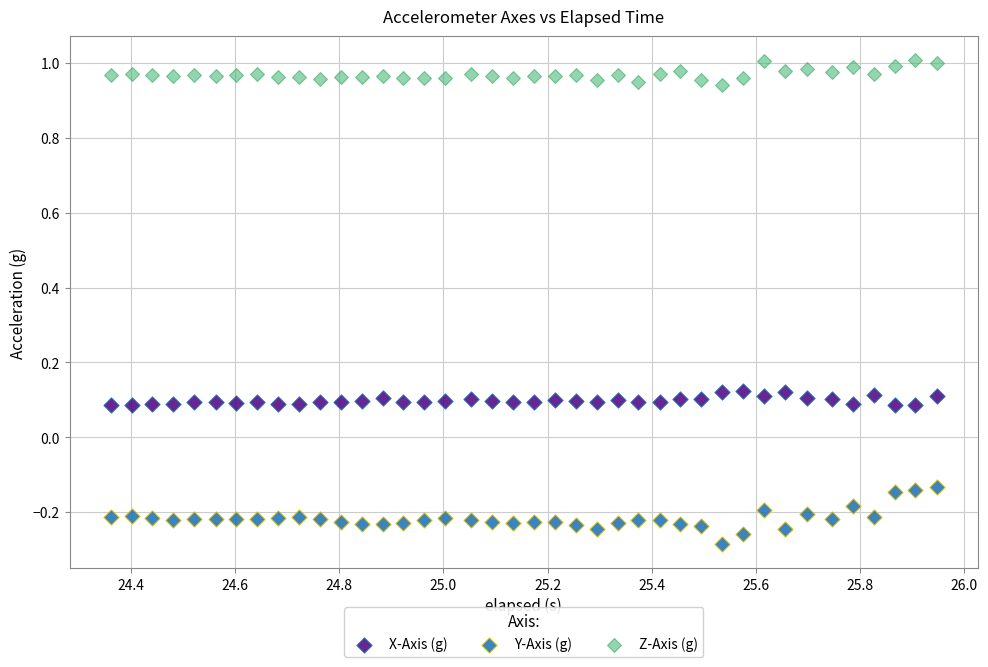

Which series has the widest spread of Y values?

Y-Axis (g)